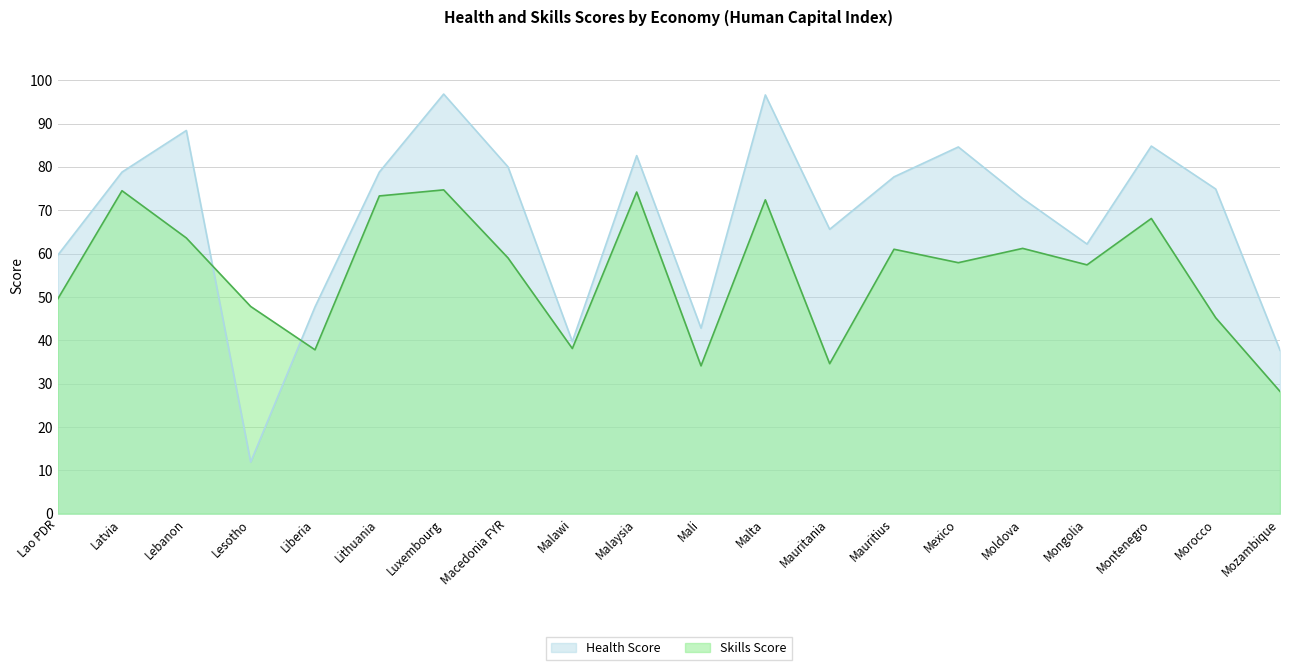

What is the sum of the Skills Score values at Liberia and Luxembourg?

112.5